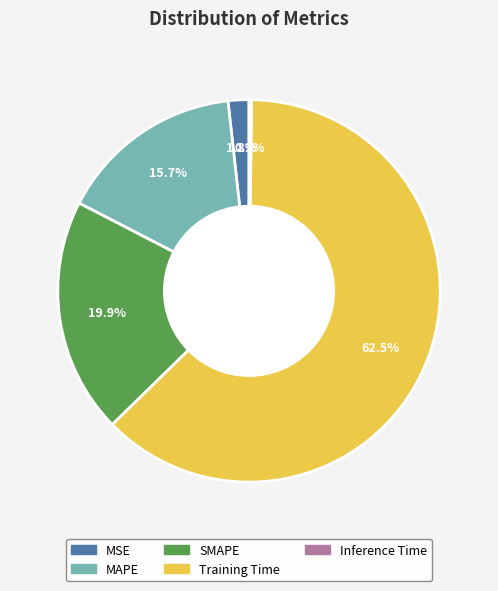

What percentage is NOT represented by SMAPE?

80.1%